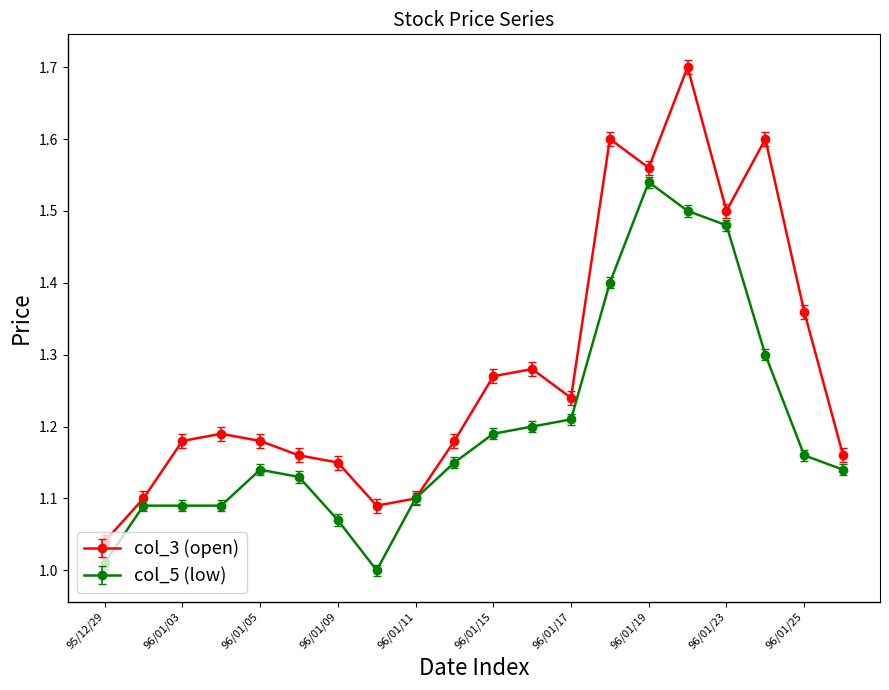

What is the greatest value displayed?

1.7